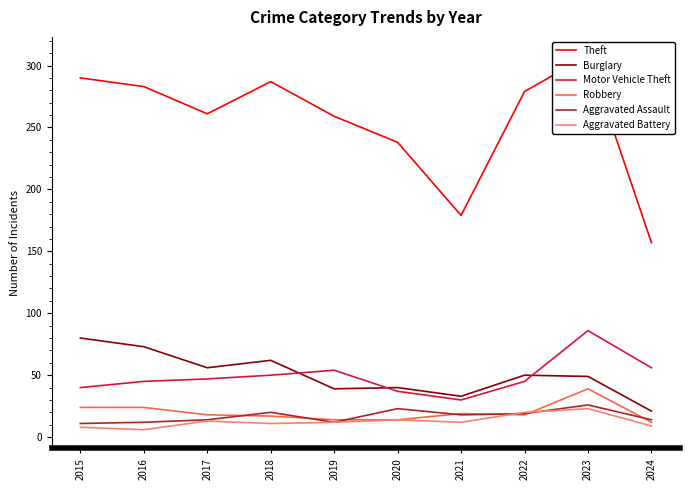

What is the total value across all series at 2022?

431